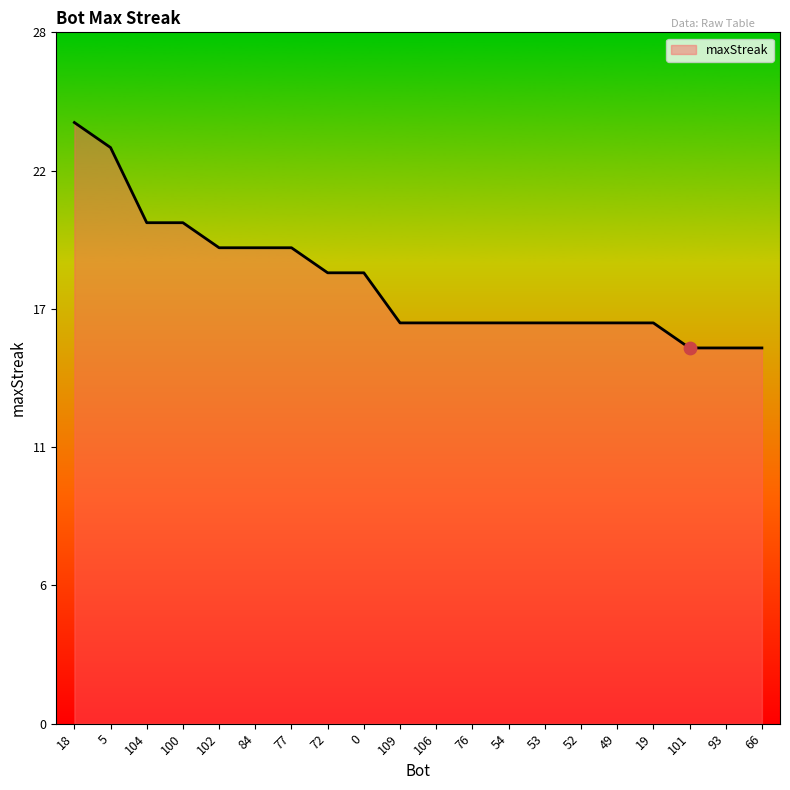

Is this an area chart (filled region under the line)?

Yes